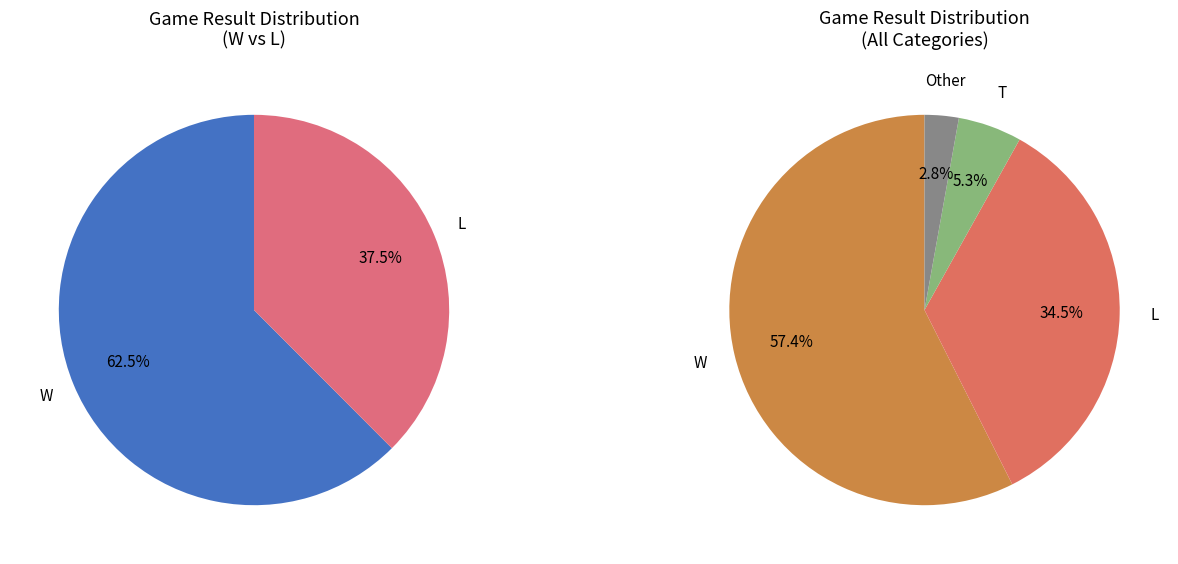

How many slices are in this pie chart?

4